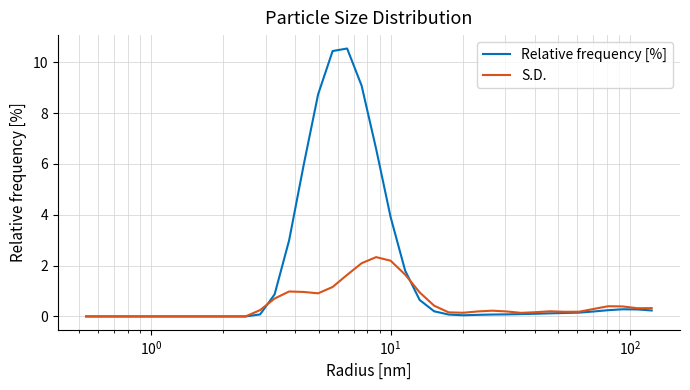

What is the maximum value shown in the chart?

10.5